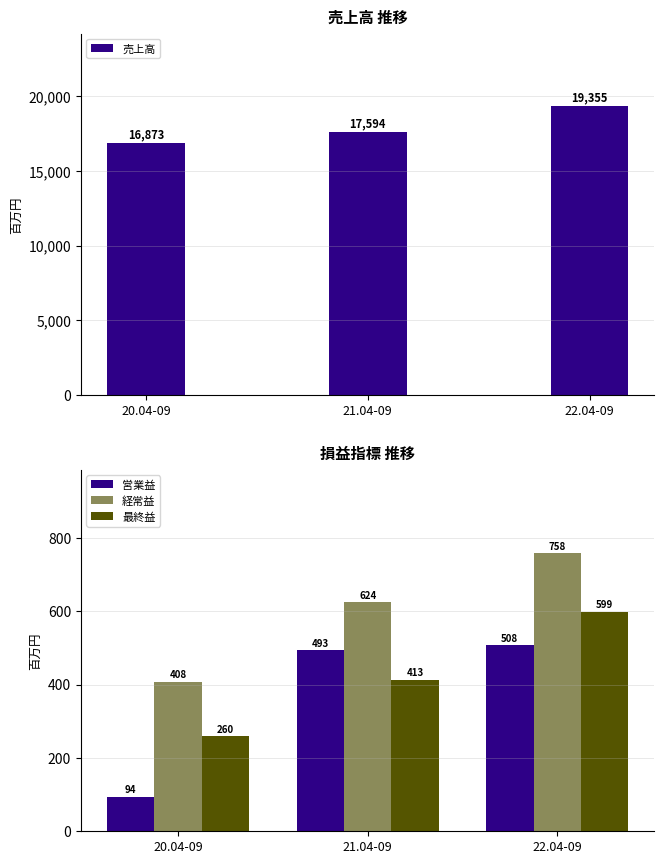

Reading right to left, transcribe all the data shown in this chart.

売上高: 19355	17594	16873
営業益: 508	493	94
経常益: 758	624	408
最終益: 599	413	260